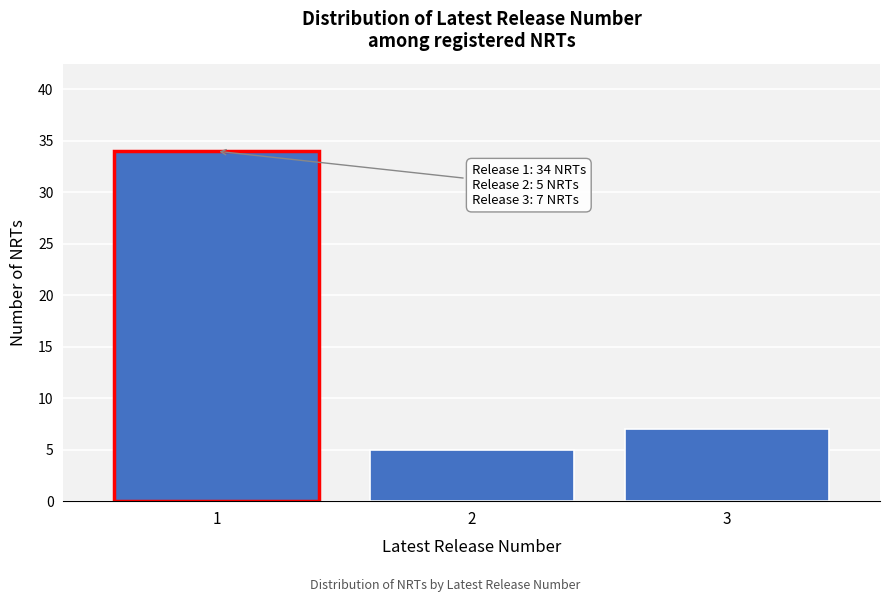

Reading left to right, extract all data points from this chart.

1=34	2=5	3=7